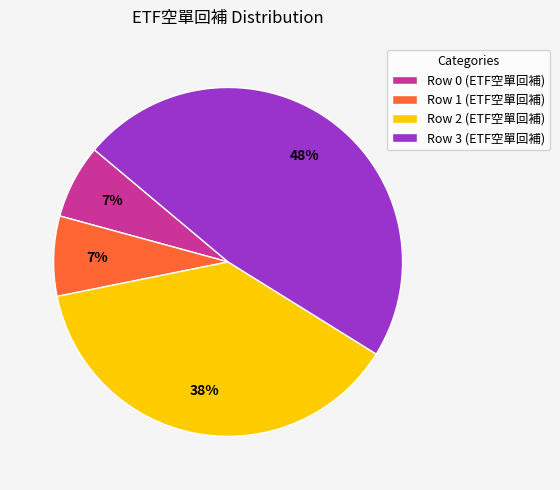

To the nearest percent, what portion does Row 2 (ETF空單回補) represent?

38%